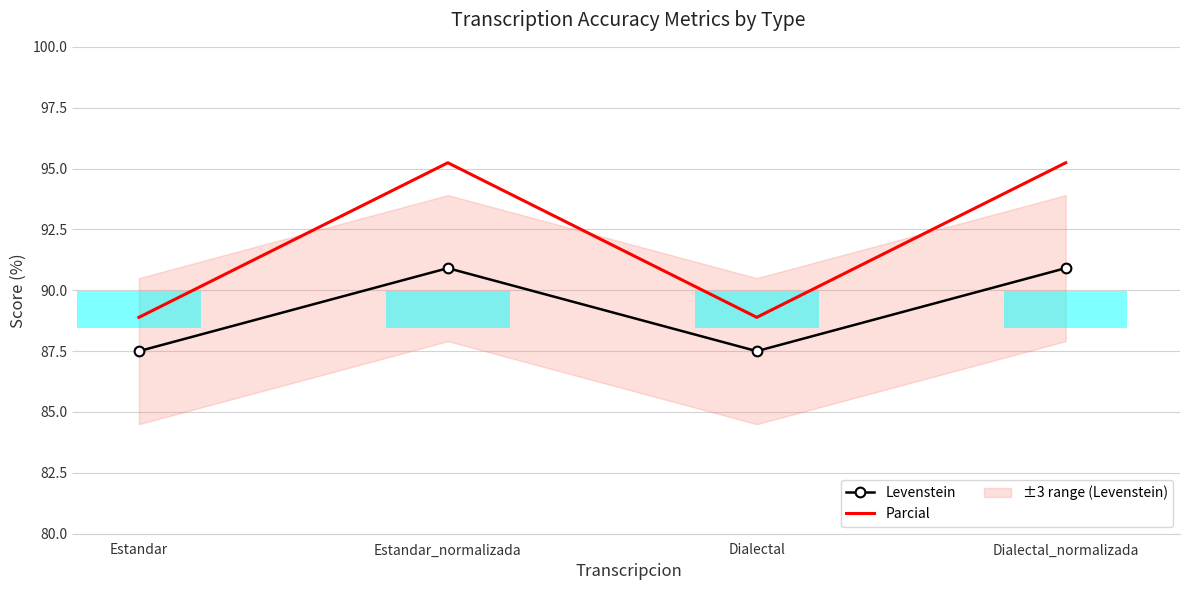

What is the sum of all Parcial values?

368.3